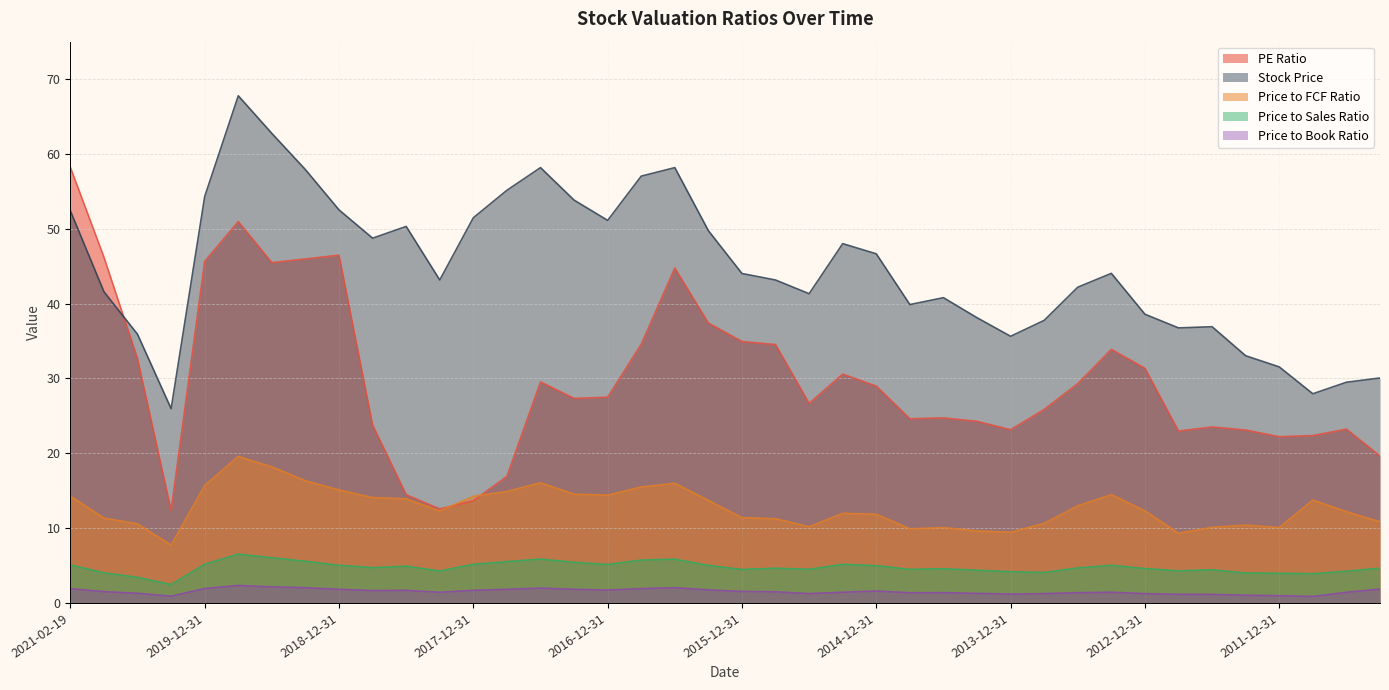

Is it true that Price to Sales Ratio equals 3.4 at 2020-06-30?

True